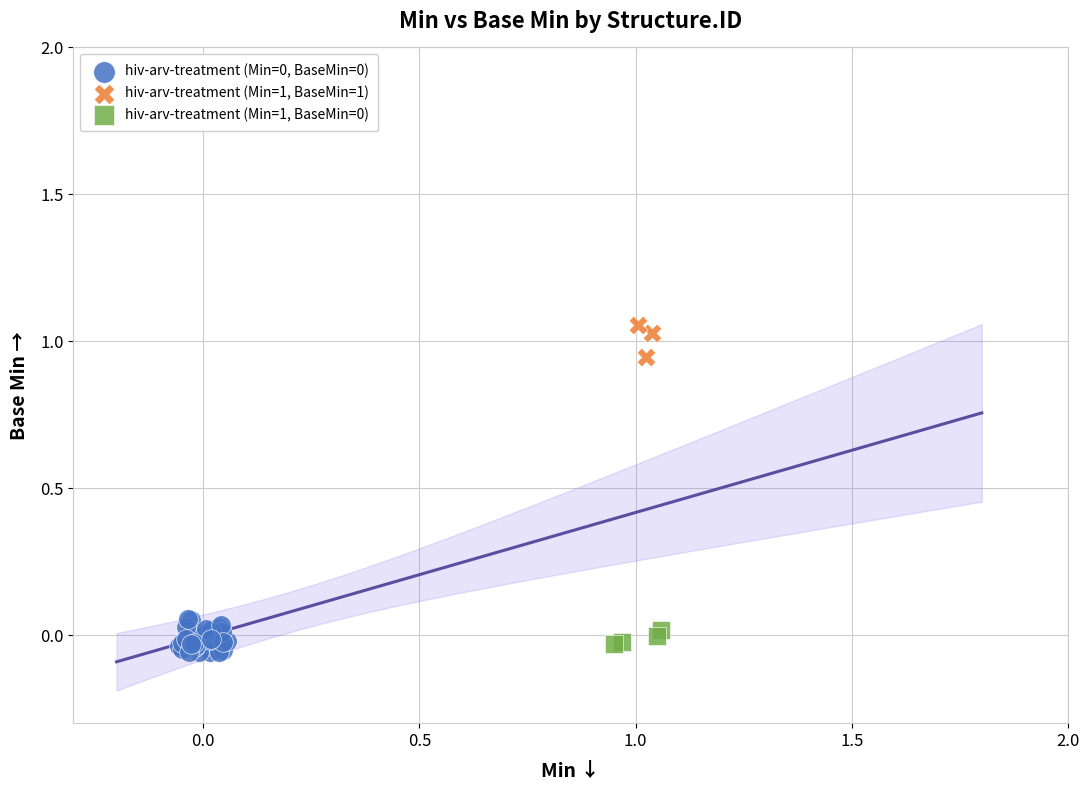

Which series reaches the maximum Y coordinate?

hiv-arv-treatment (Min=1, BaseMin=1)